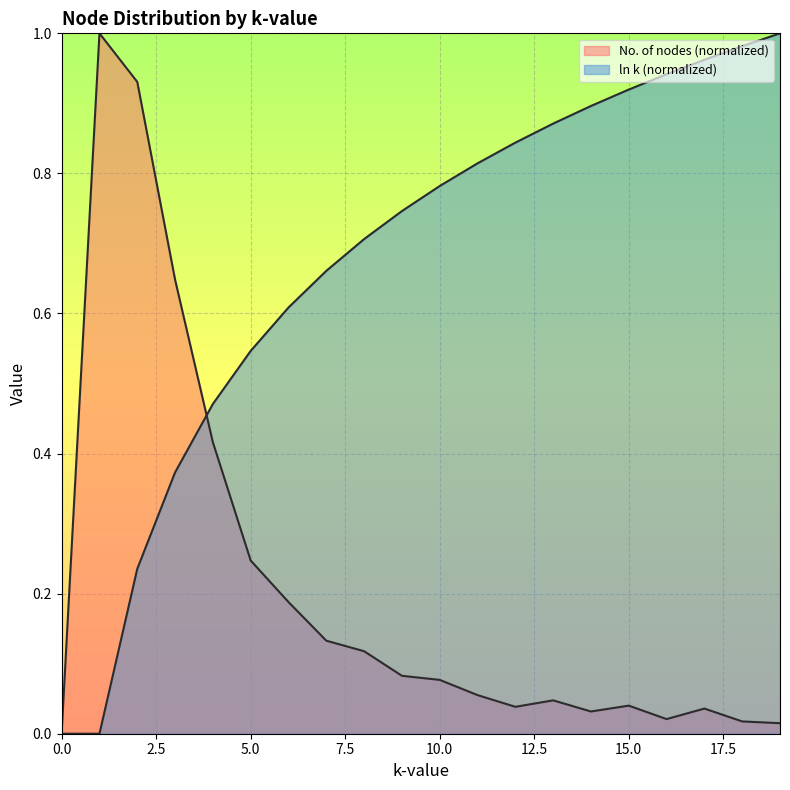

True or false: ln k and No. of nodes intersect in this chart.

True